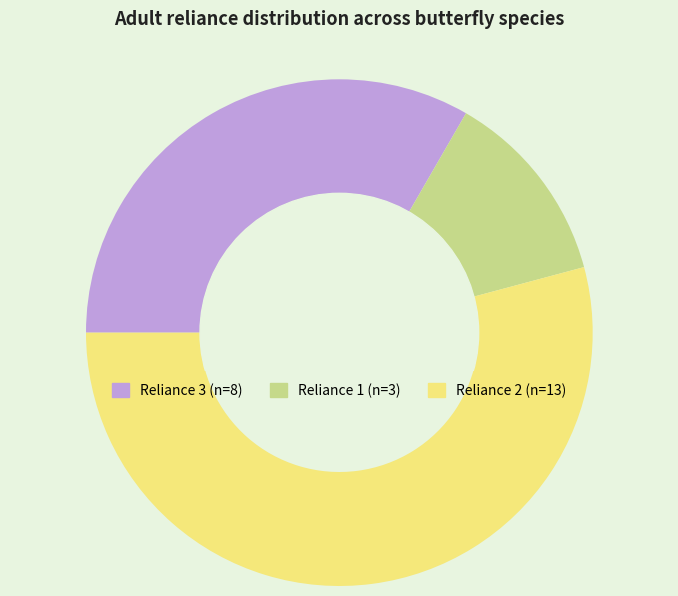

Count the number of slices in the pie.

3